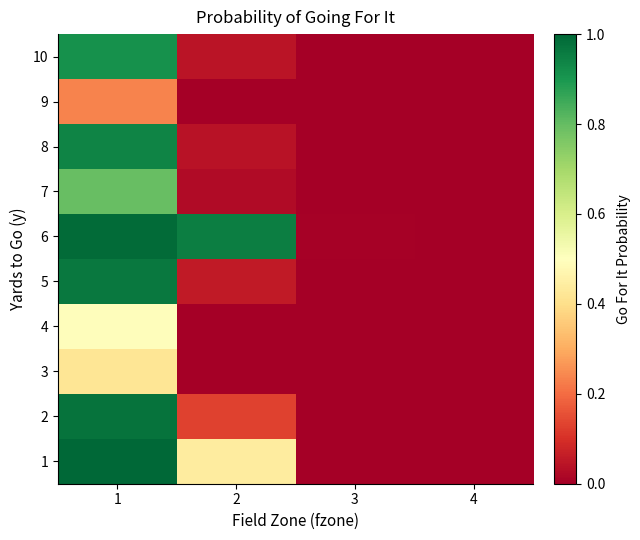

How many distinct data groups are displayed?

10